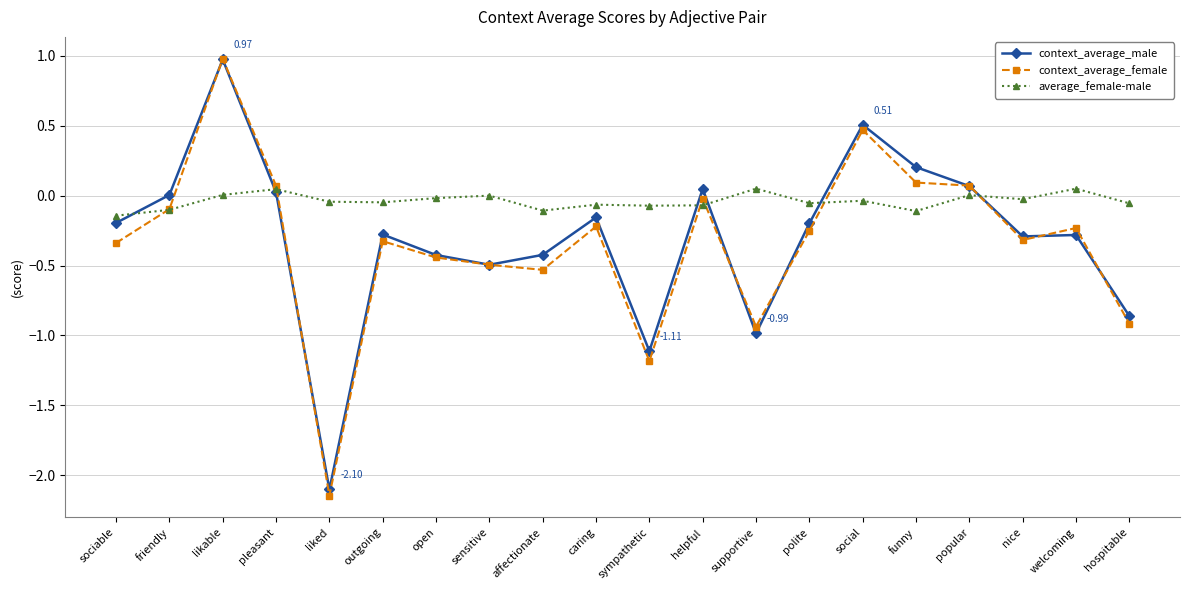

The context_average_male series shows 0.0 at friendly. True or false?

True